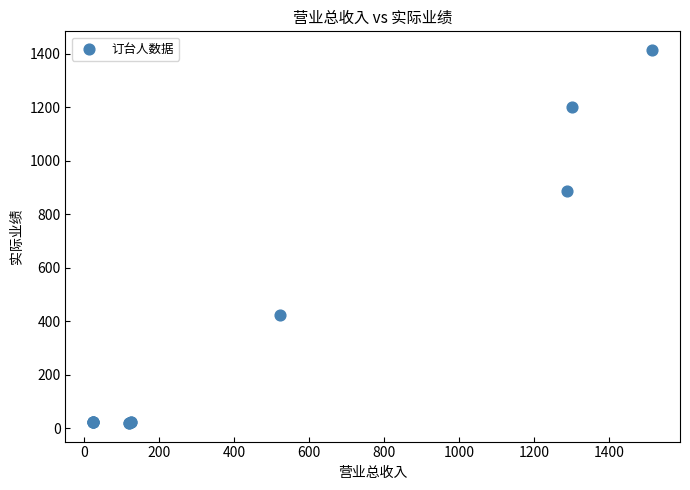

What Y value in the scatter plot is closest to 717?

888